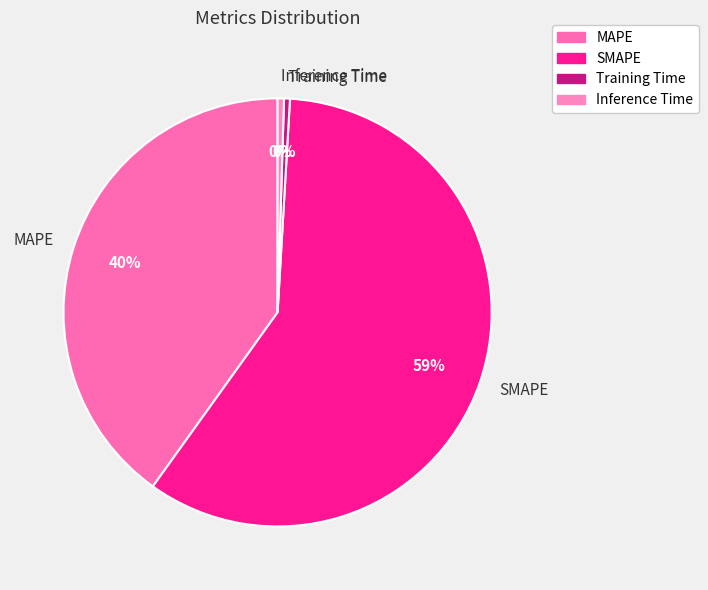

To the nearest percent, what is the average slice percentage?

25%